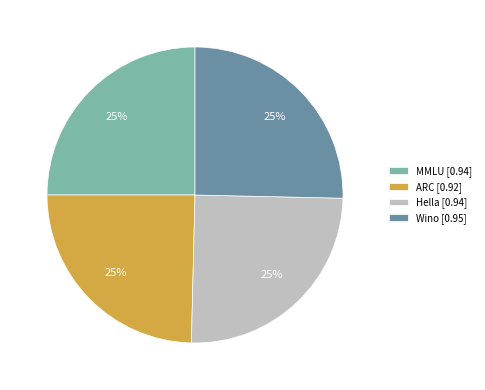

How many segments does this pie chart have?

4